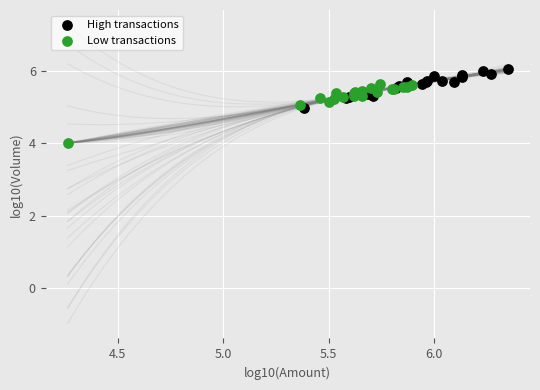

Which series reaches the maximum Y coordinate?

High transactions